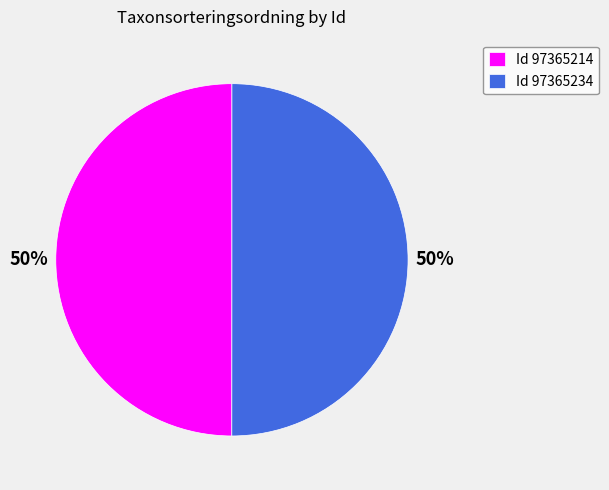

Do Id 97365214 and Id 97365234 together represent more than half of the pie?

Yes